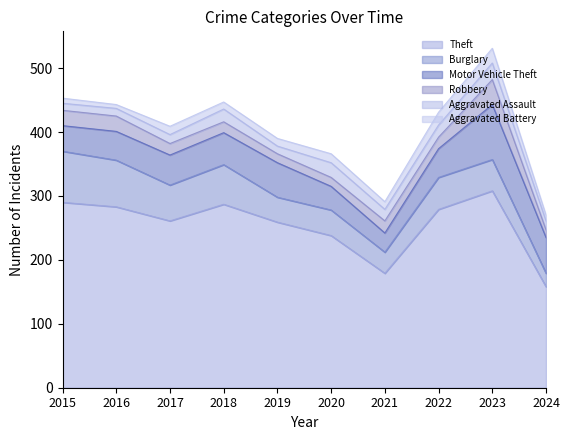

What is the difference between the maximum and minimum values in the Robbery series?

27